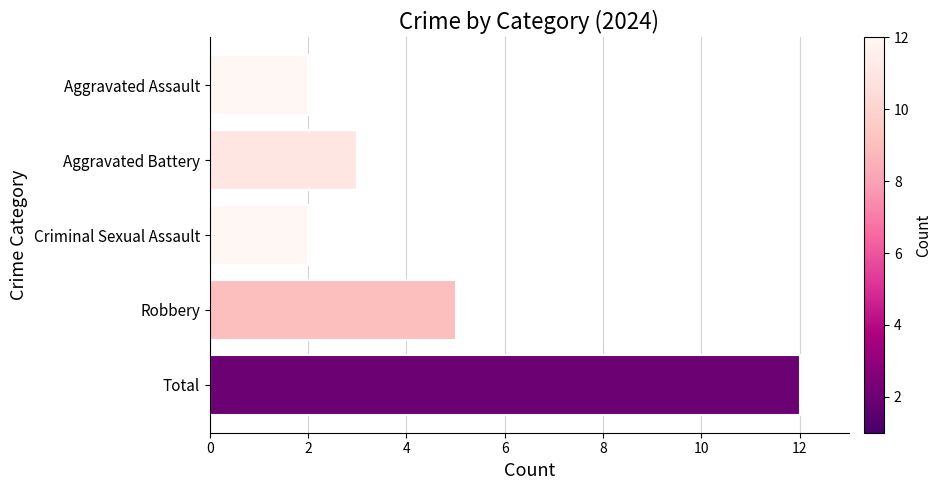

How many bars are there in total?

5